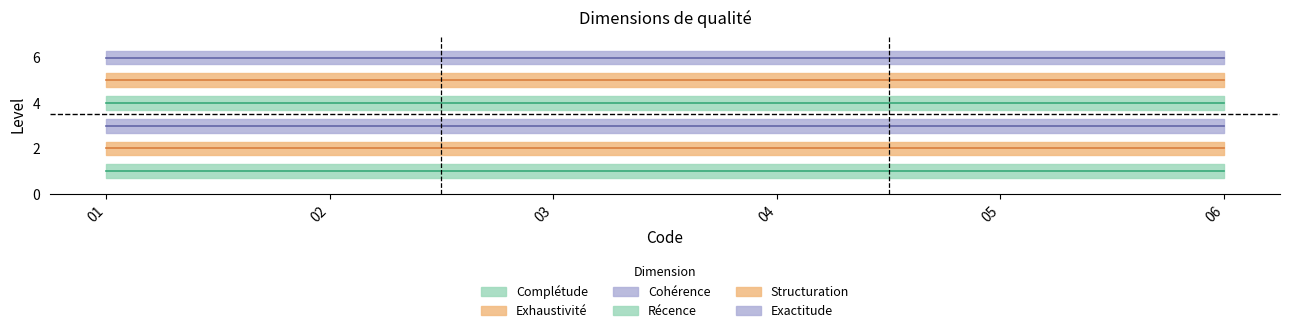

Which has a higher value, 3 or 5?

3